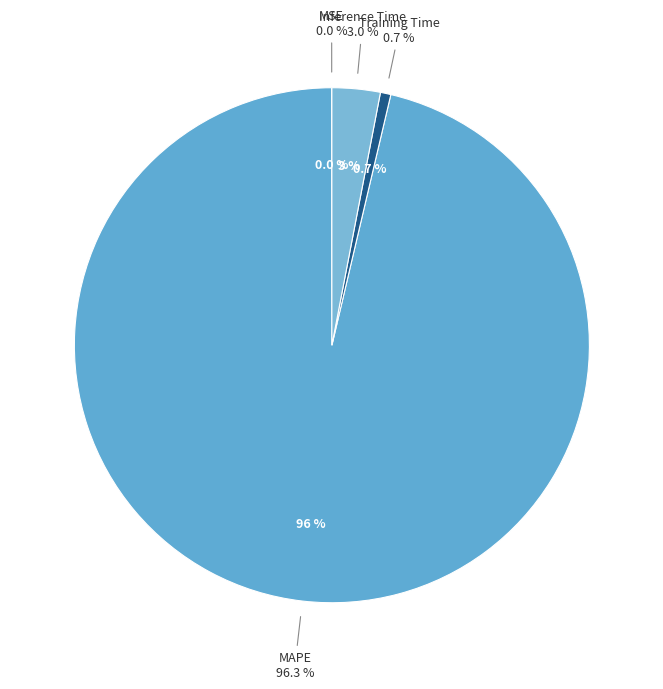

Count the number of slices in the pie.

5